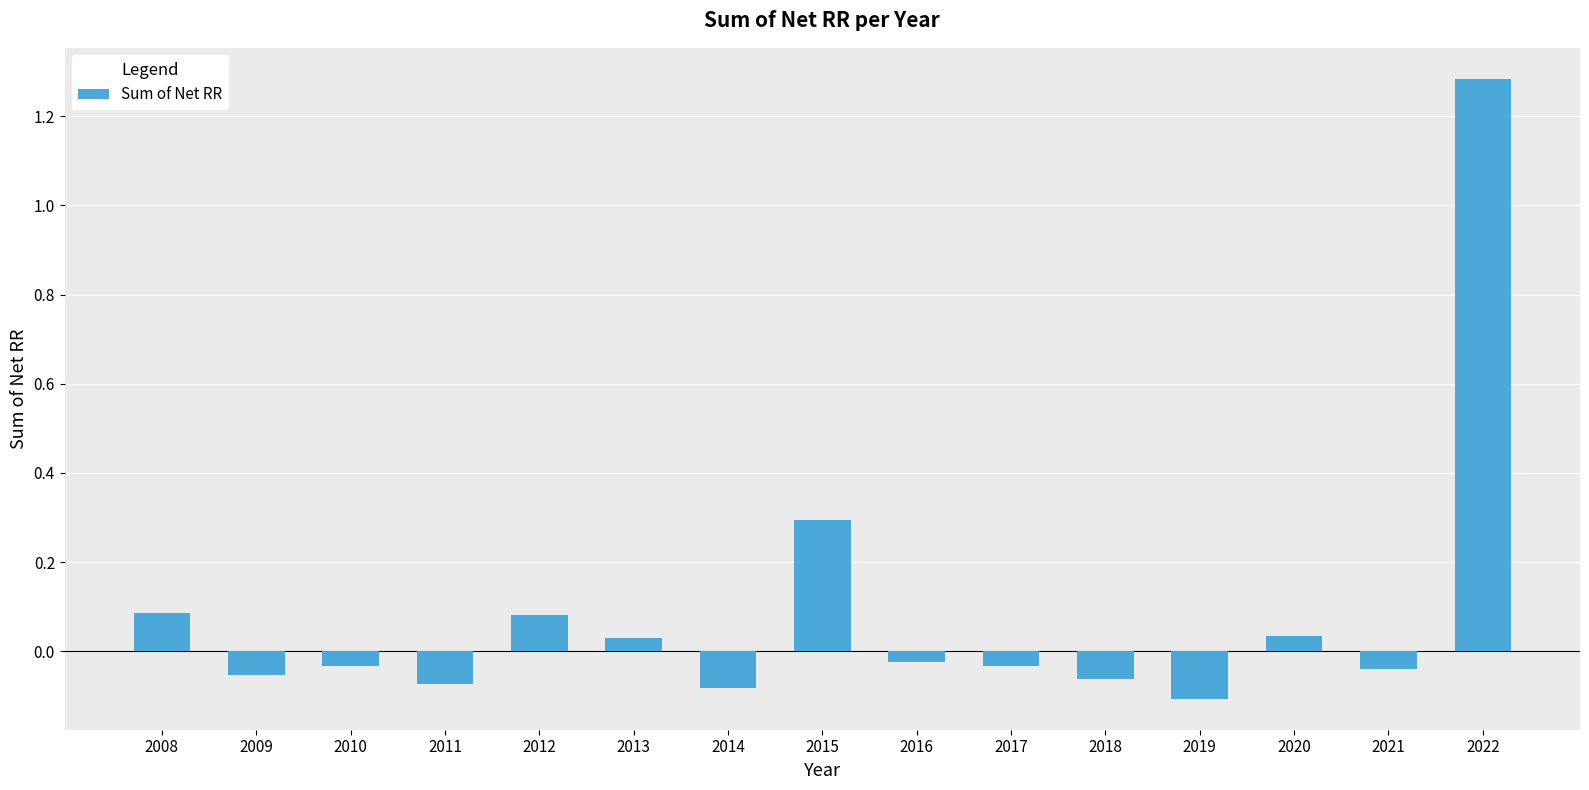

The chart shows a value of -0.1 at 2018. True or false?

True